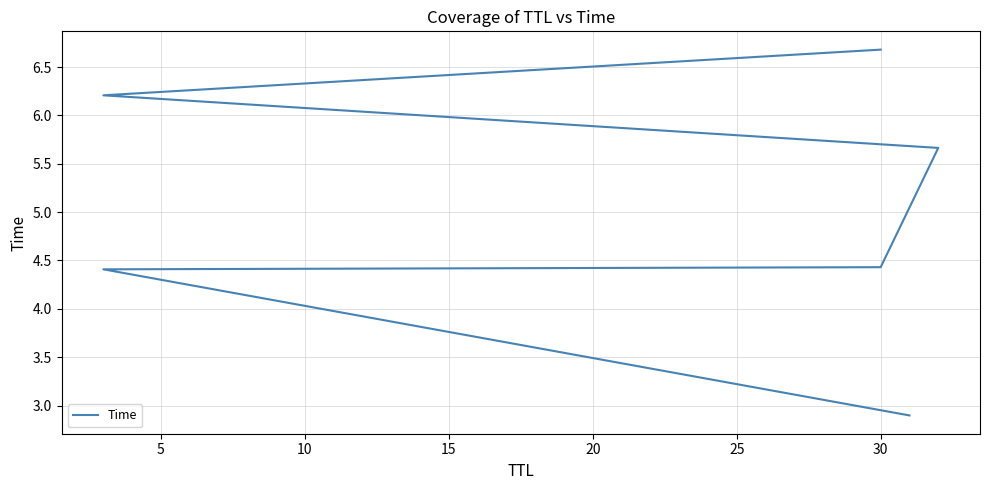

How many series are shown in this chart?

1